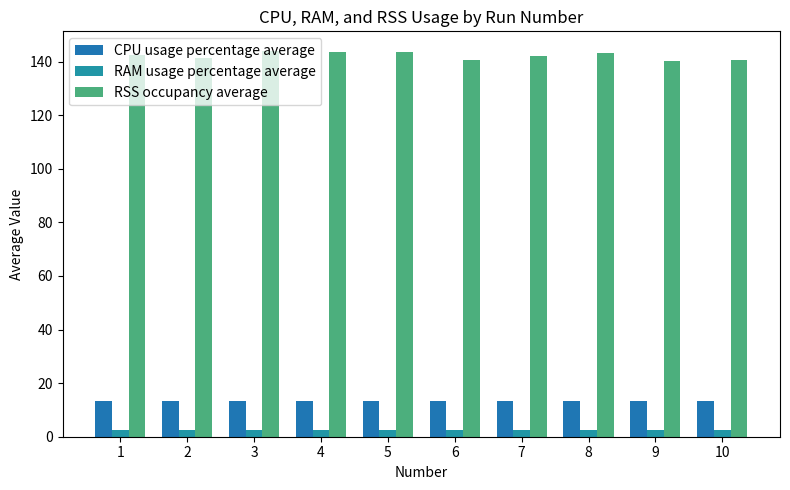

List the labels in order of RSS occupancy average value, smallest first.

9, 10, 6, 2, 7, 1, 8, 4, 5, 3